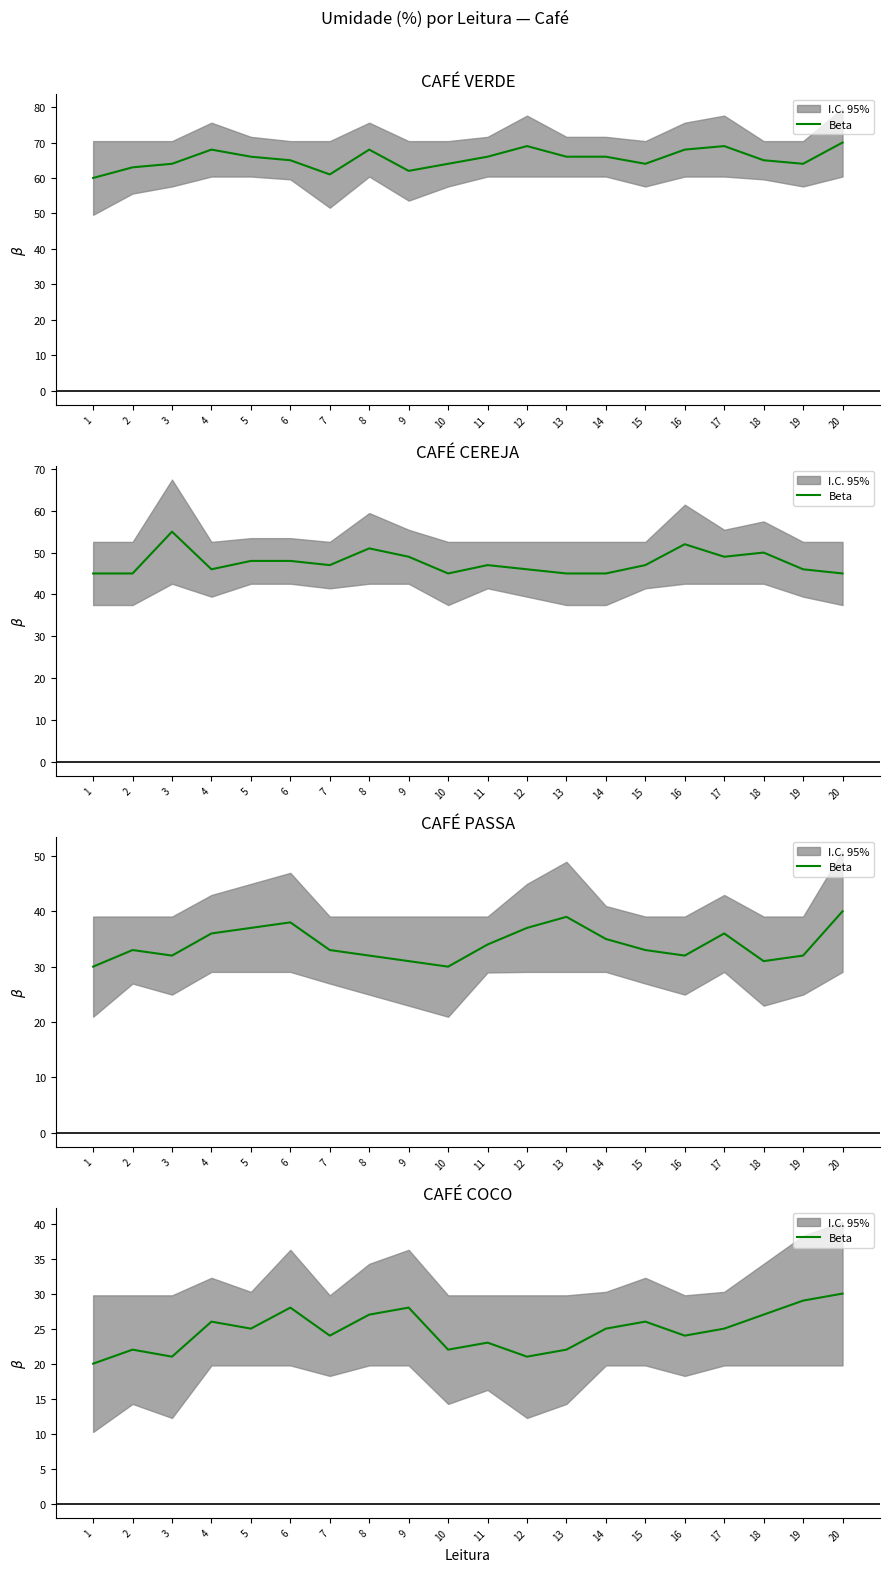

At which label does the data first exceed 25?

4